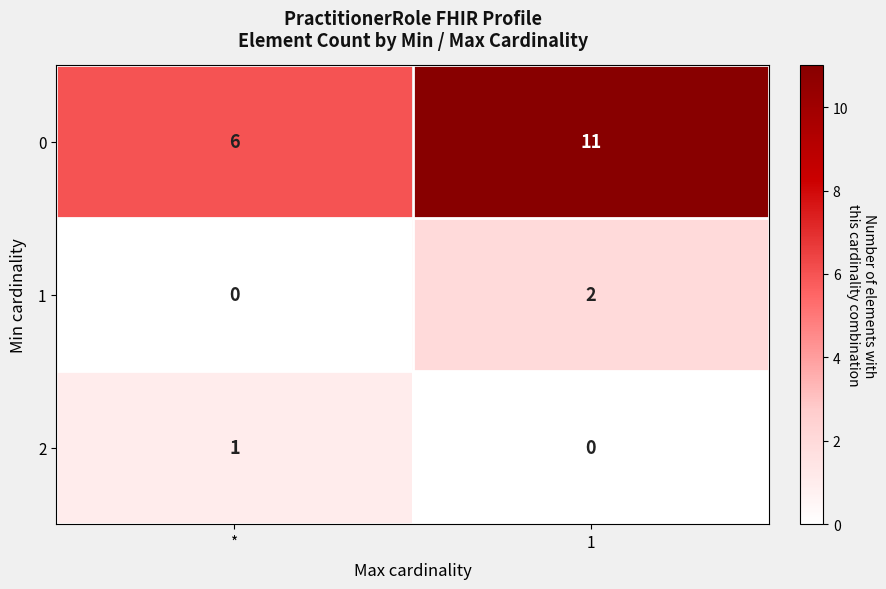

Reading left to right, list all the values displayed in this chart.

0: 6	11
1: 0	2
2: 1	0